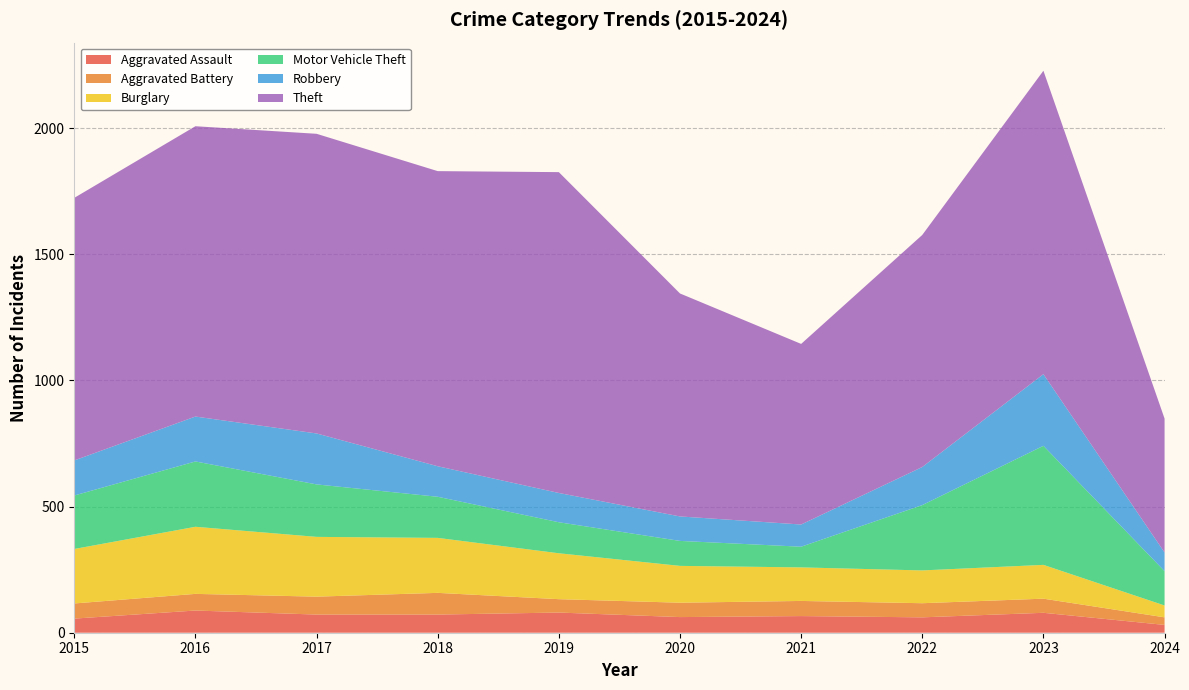

Reading left to right, list all the values displayed in this chart.

Aggravated Assault: 56	88	72	72	80	62	66	61	79	31
Aggravated Battery: 60	66	71	86	53	57	60	56	56	30
Burglary: 216	266	237	218	182	146	133	130	134	47
Motor Vehicle Theft: 212	259	208	163	123	99	82	259	472	136
Robbery: 139	178	202	121	116	97	88	151	284	74
Theft: 1041	1151	1188	1170	1272	884	716	920	1203	531